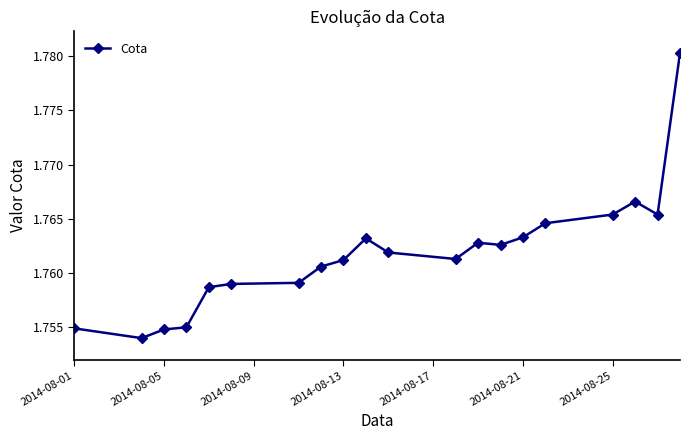

What is the sum of all values?

35.2